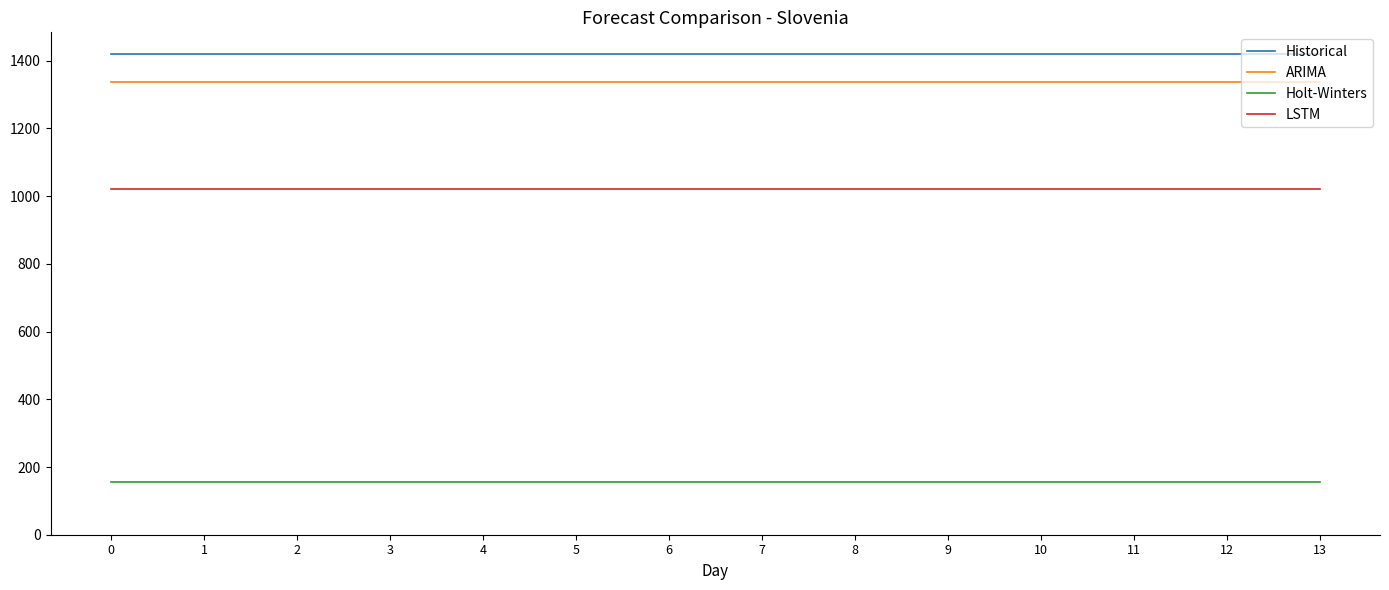

What is the spread (max minus min) of values at 0?

1264.0